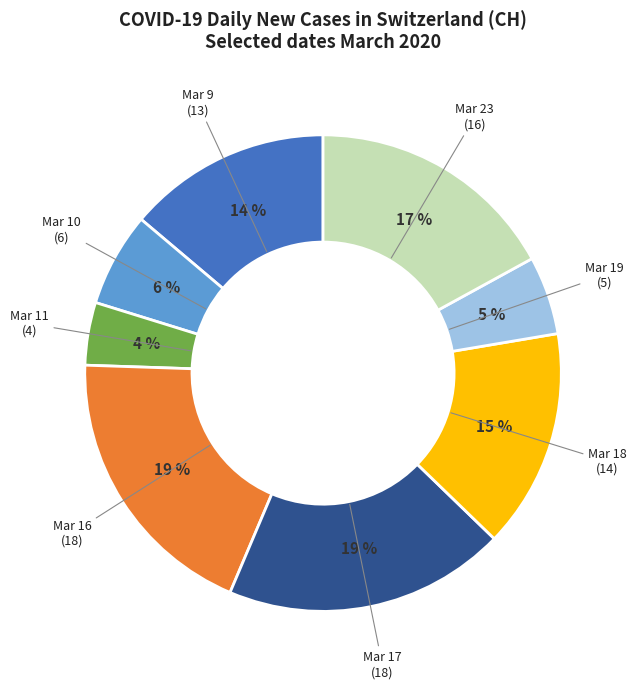

Approximately how many times larger is the value at Mar 10 (6) compared to Mar 16 (18)?

0.3